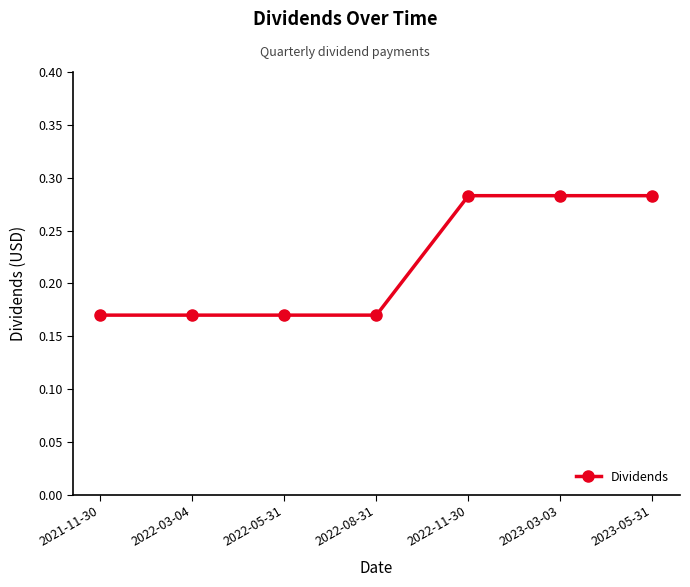

How many values are between 0 and 1?

7